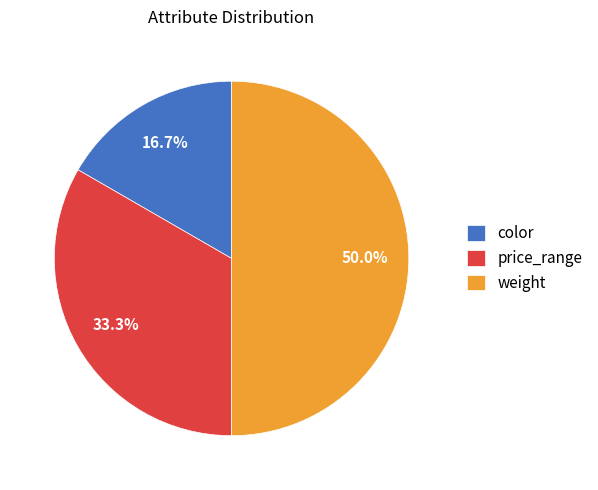

To the nearest percent, what portion does color represent?

17%